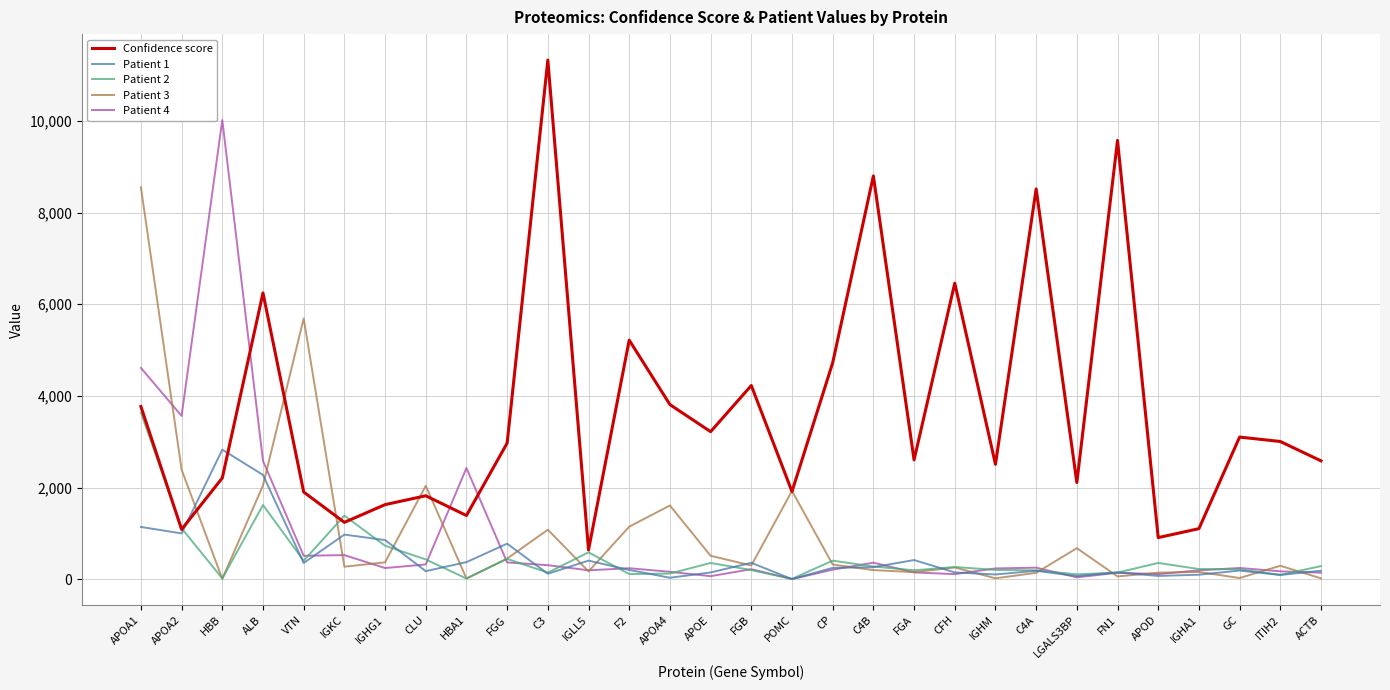

What is the average value of the Patient 2 series?

475.4